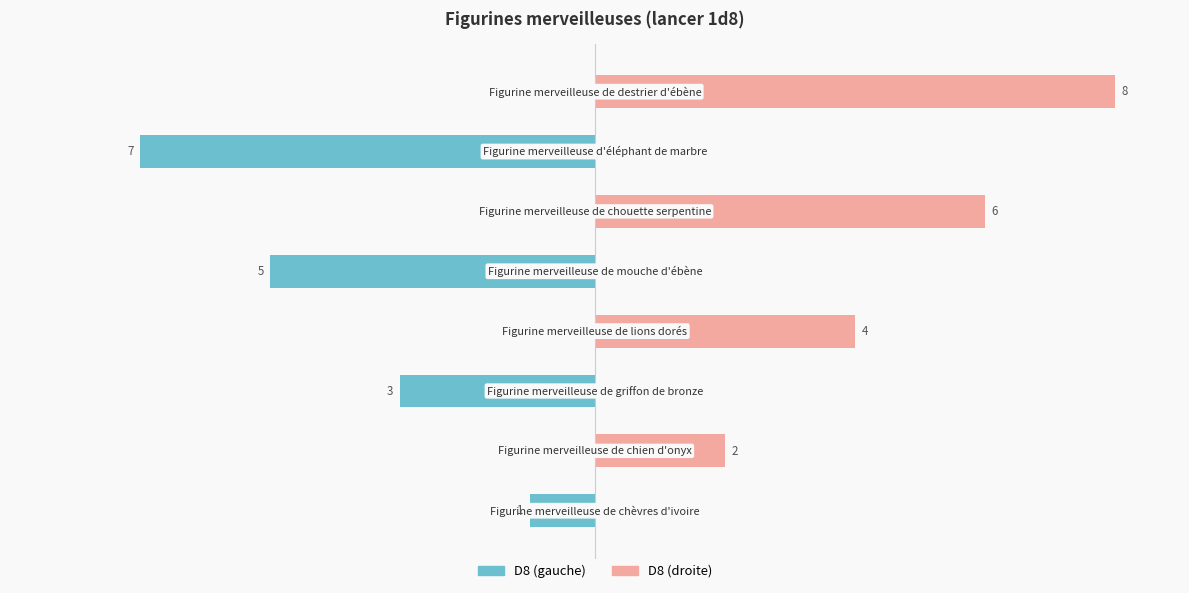

Between 1 and 3, which series saw the biggest shift?

D8 (droite)